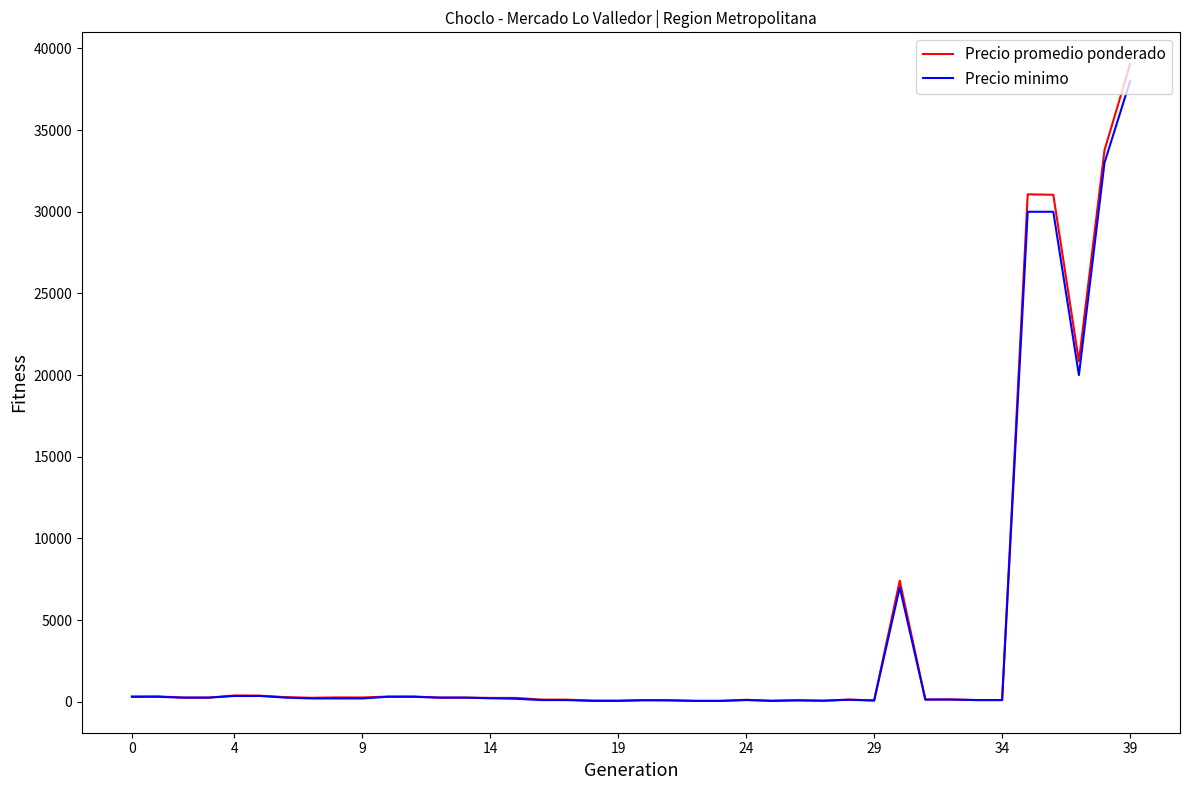

What is the highest value of the Precio promedio ponderado series?

39038